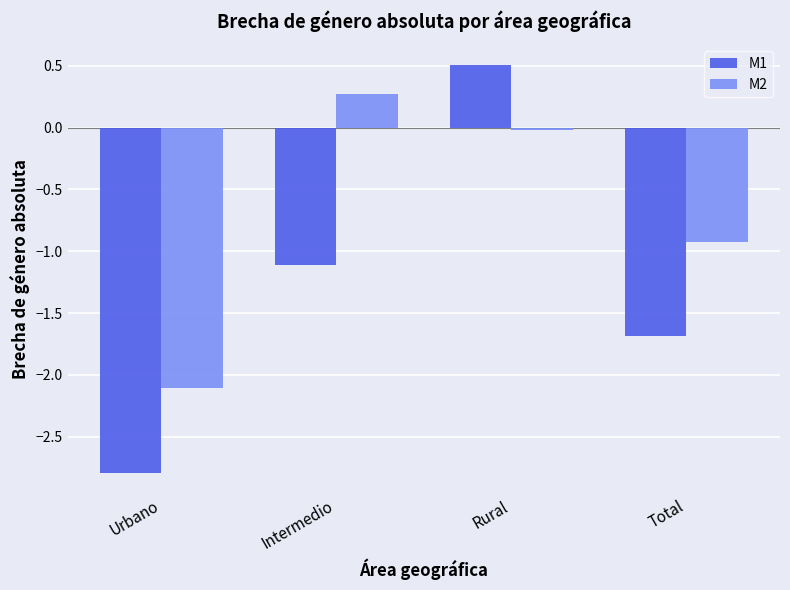

What is the sum of the M1 values at Urbano and Intermedio?

-3.9